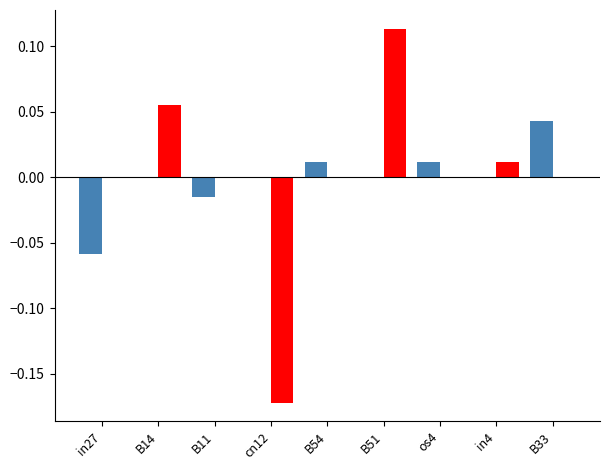

At which category is the sum across all series the highest?

B51